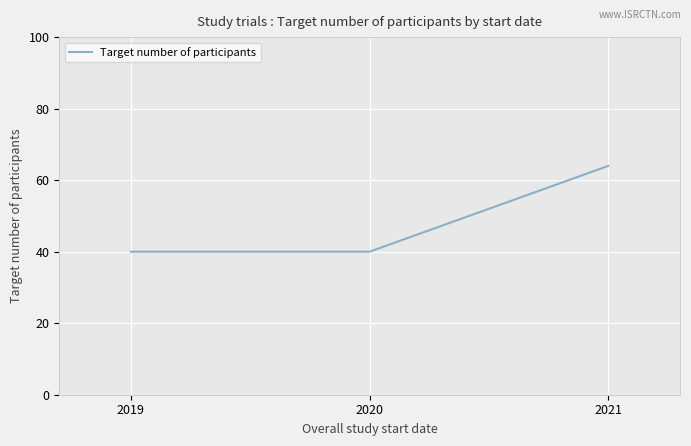

What is the change in value from 2020 to 2021?

+24